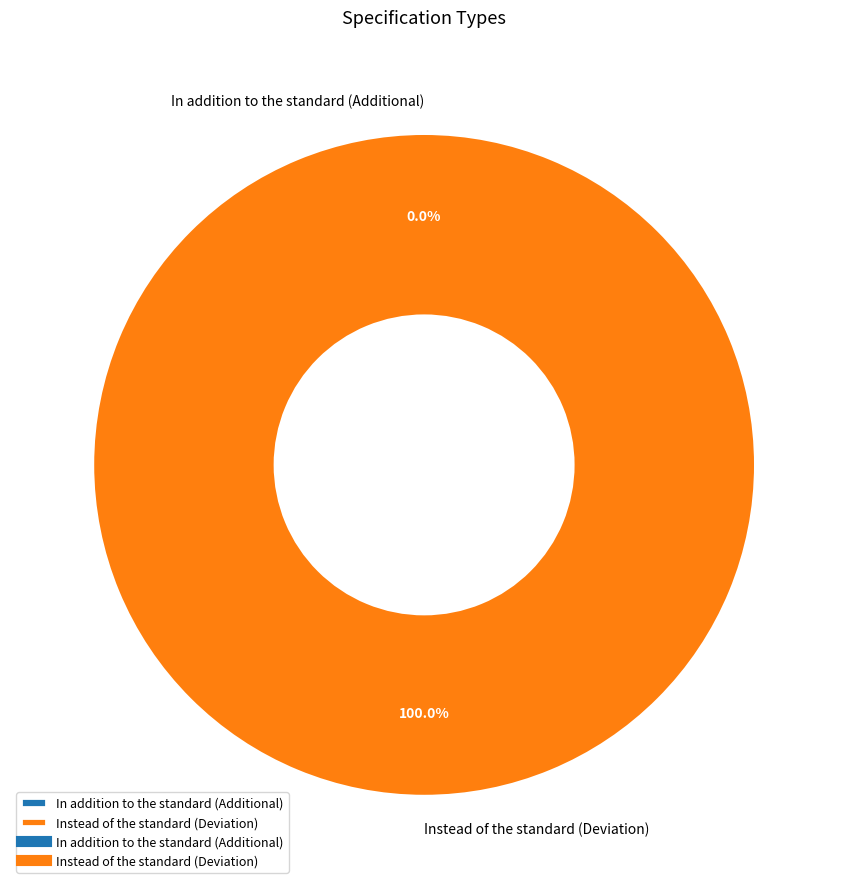

Rank the categories by value from highest to lowest.

Instead of the standard (Deviation), In addition to the standard (Additional)